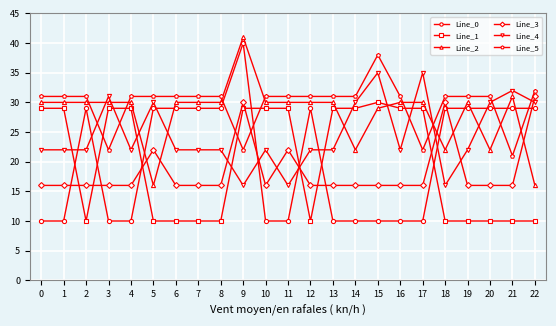

Which series has the largest range (max minus min)?

Line_0